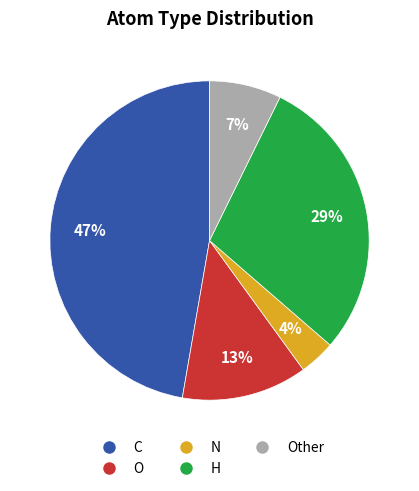

Does O represent more than half of the total?

No